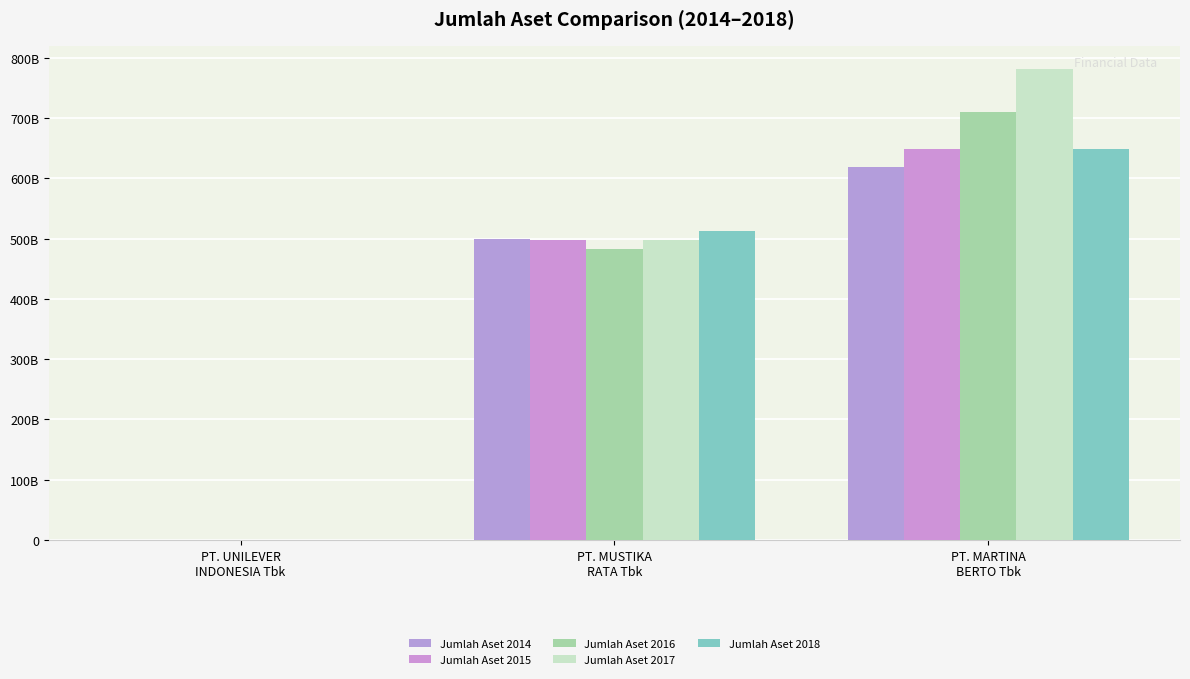

Which series has the largest total across all categories?

Jumlah Aset 2017